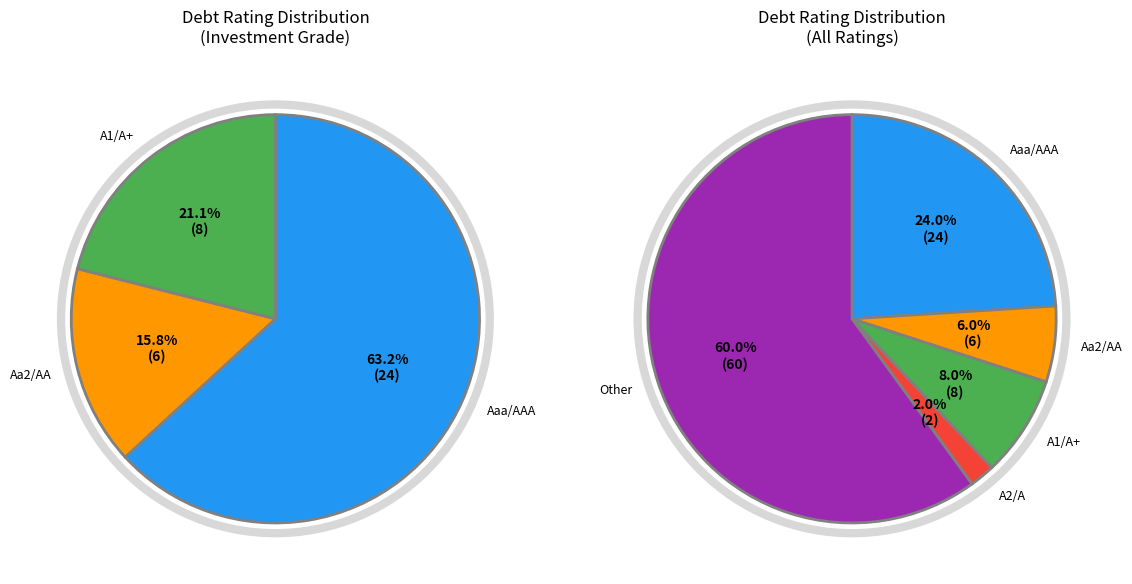

Rank the categories by value from lowest to highest.

A2/A, Aa2/AA, A1/A+, Aaa/AAA, Other